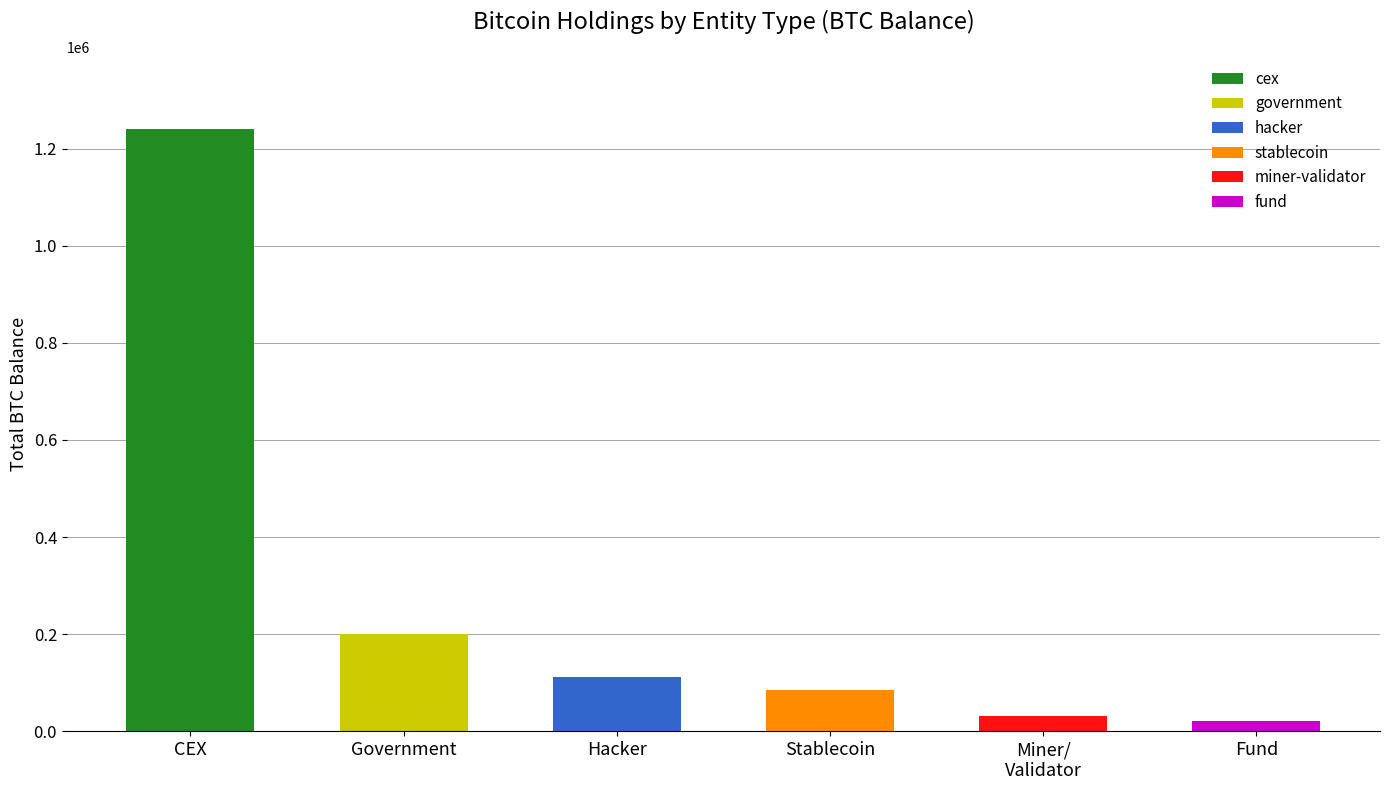

At which label does the data first exceed 112086?

CEX